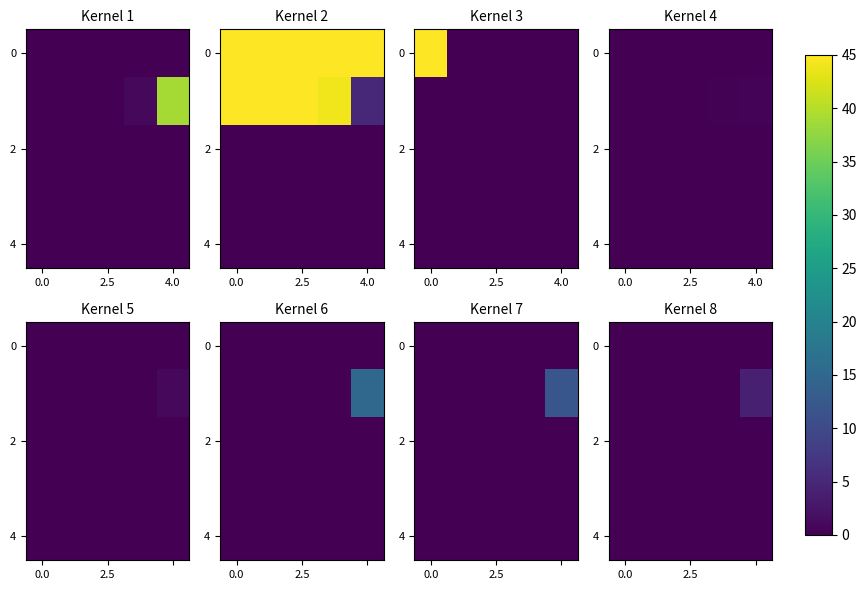

Which category has the highest value across all series?

4